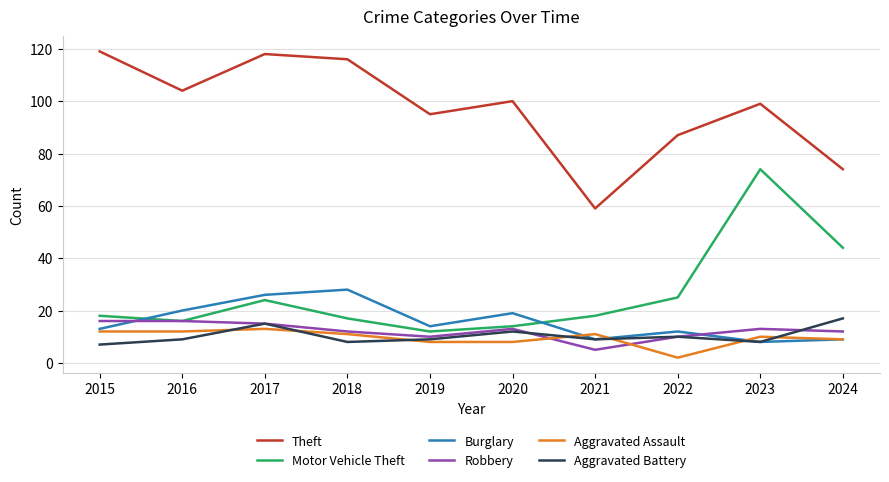

Reading left to right, list all the values displayed in this chart.

Theft: 119	104	118	116	95	100	59	87	99	74
Motor Vehicle Theft: 18	16	24	17	12	14	18	25	74	44
Burglary: 13	20	26	28	14	19	9	12	8	9
Robbery: 16	16	15	12	10	13	5	10	13	12
Aggravated Assault: 12	12	13	11	8	8	11	2	10	9
Aggravated Battery: 7	9	15	8	9	12	9	10	8	17